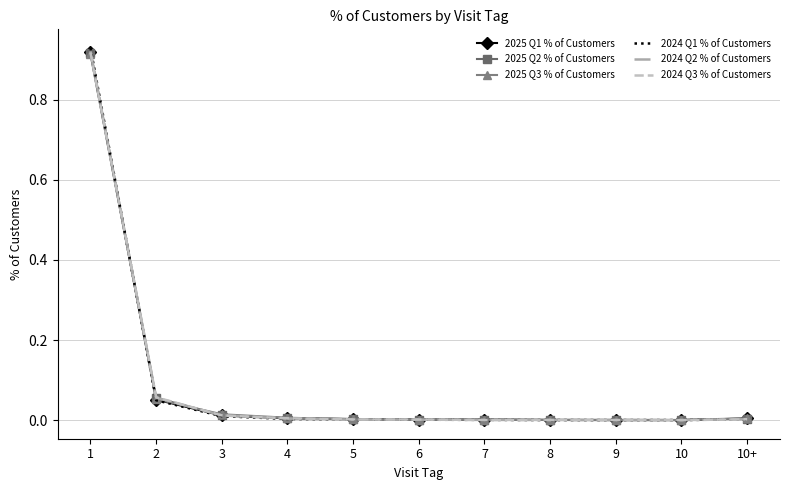

What is the total value across all series at 1?

5.5